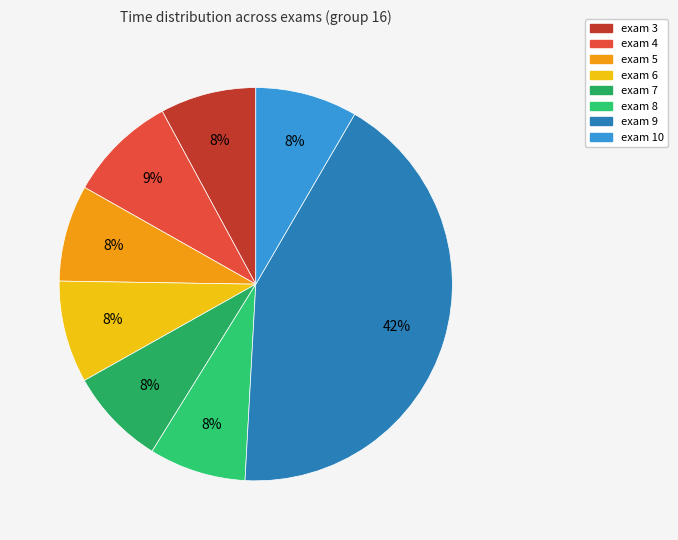

How many slices are in this pie chart?

8